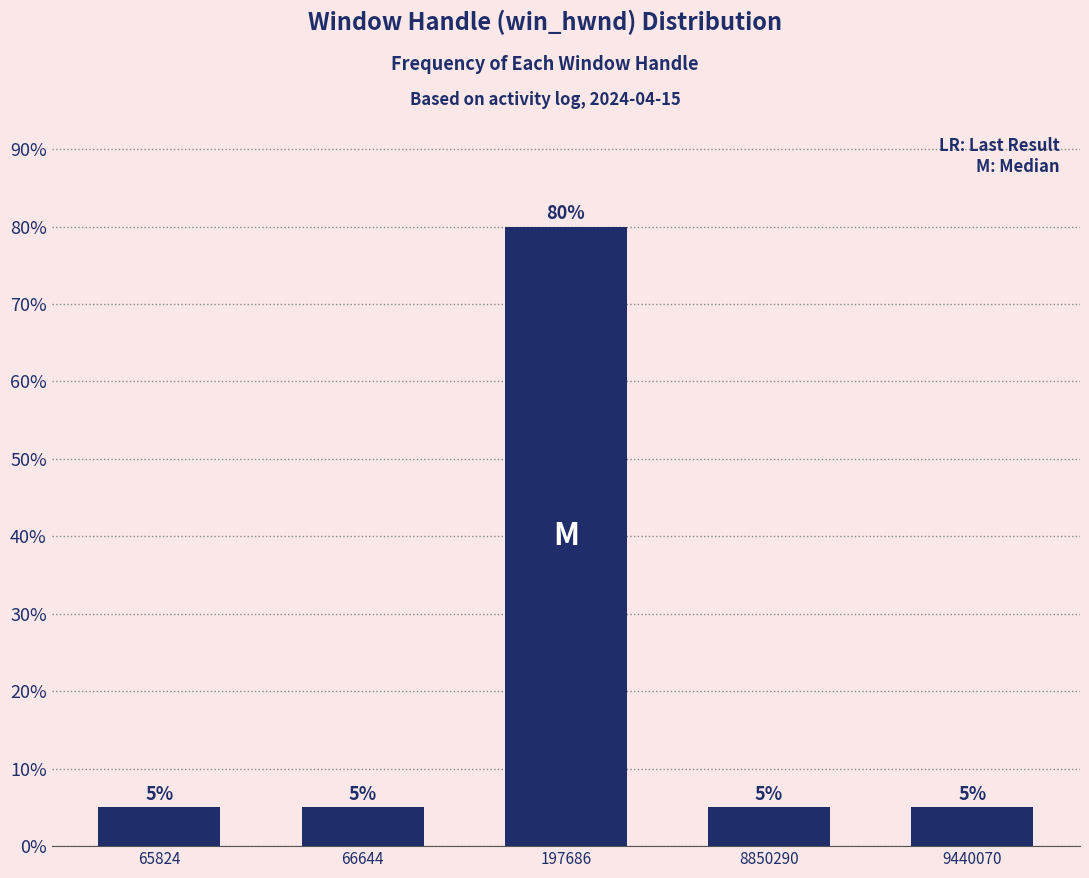

Reading left to right, transcribe all the data shown in this chart.

5	5	80	5	5